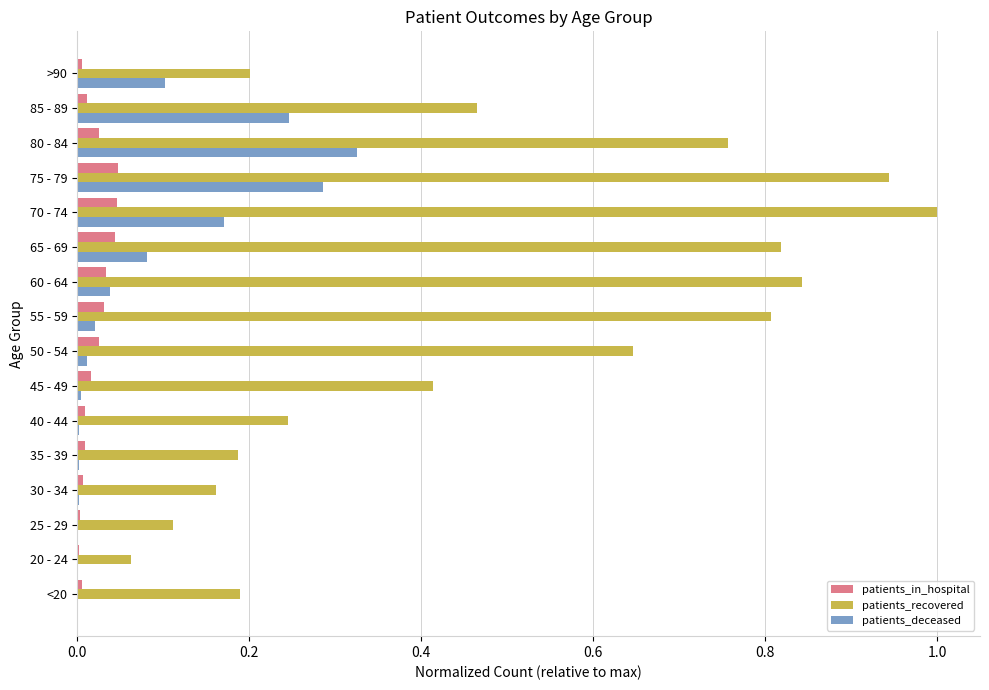

Is it true that patients_in_hospital equals 0.0 at 25 - 29?

True